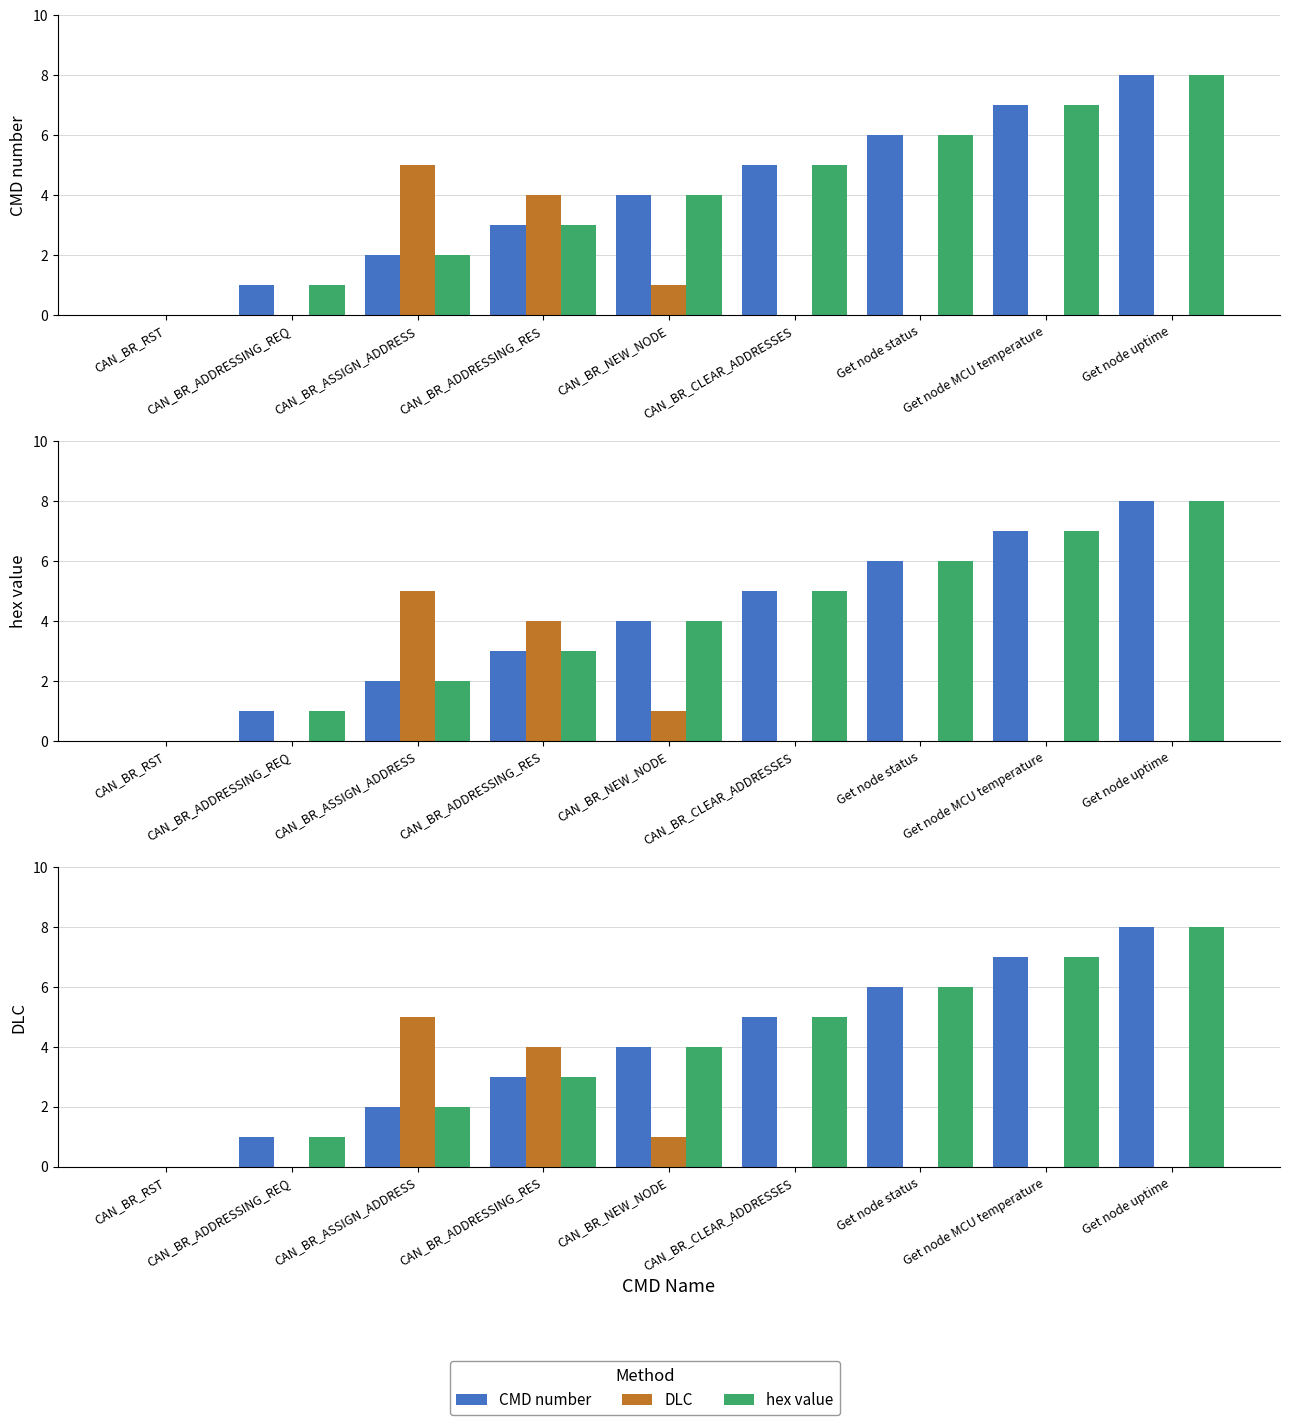

How many data points in hex value are above 4?

4